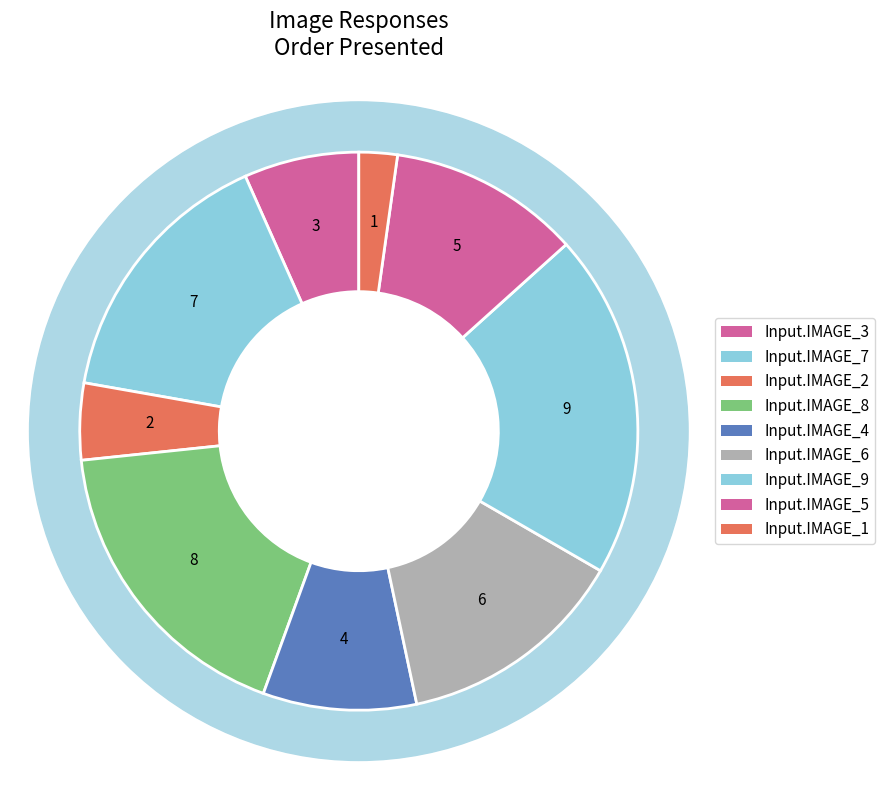

To the nearest percent, what portion does Input.IMAGE_7 represent?

16%